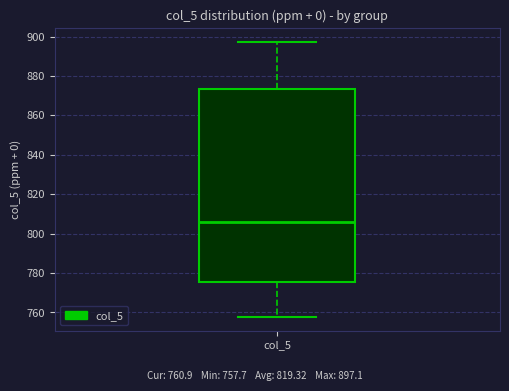

Transcribe this box plot: give where the median line is, the range the box spans, and where the two whiskers end, as read against the y-axis. The values are not printed on the chart, so give them approximately, as read against the axis.

median 806, box 776 to 874, whiskers 758 to 898